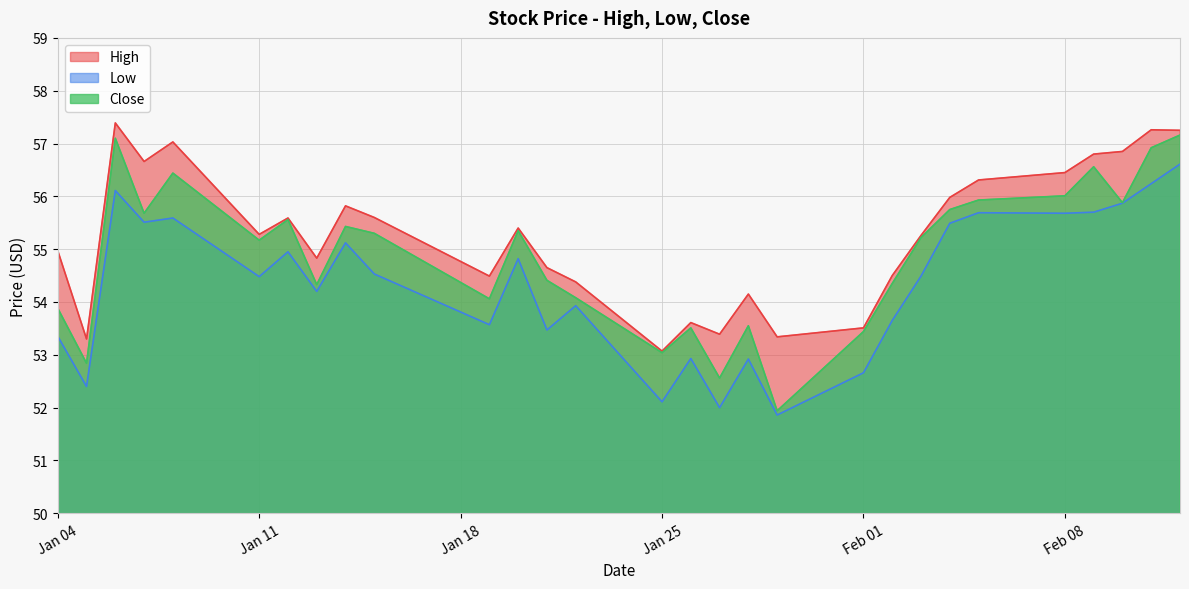

Rank the series by their maximum value, from highest to lowest.

High, Close, Low